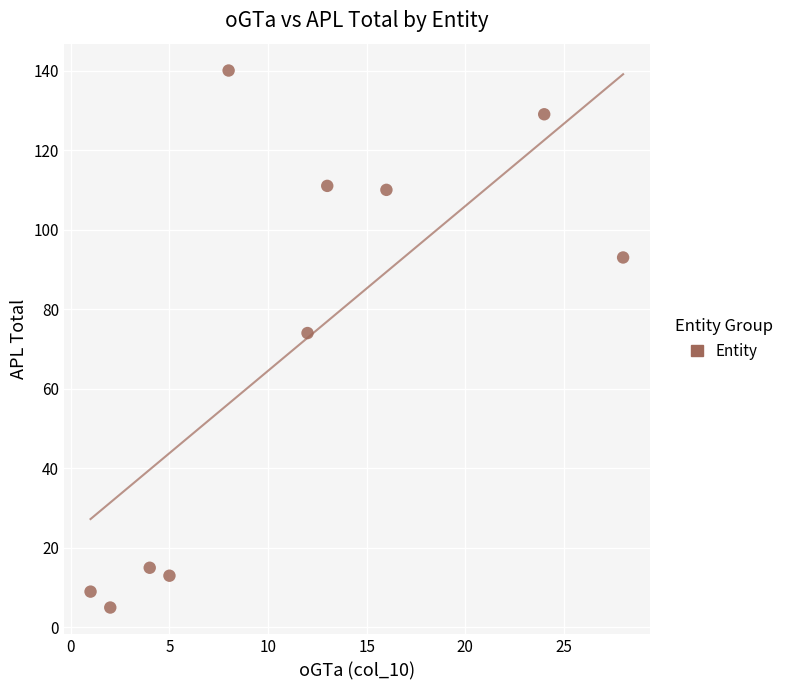

What Y value in the scatter plot is closest to 72?

74